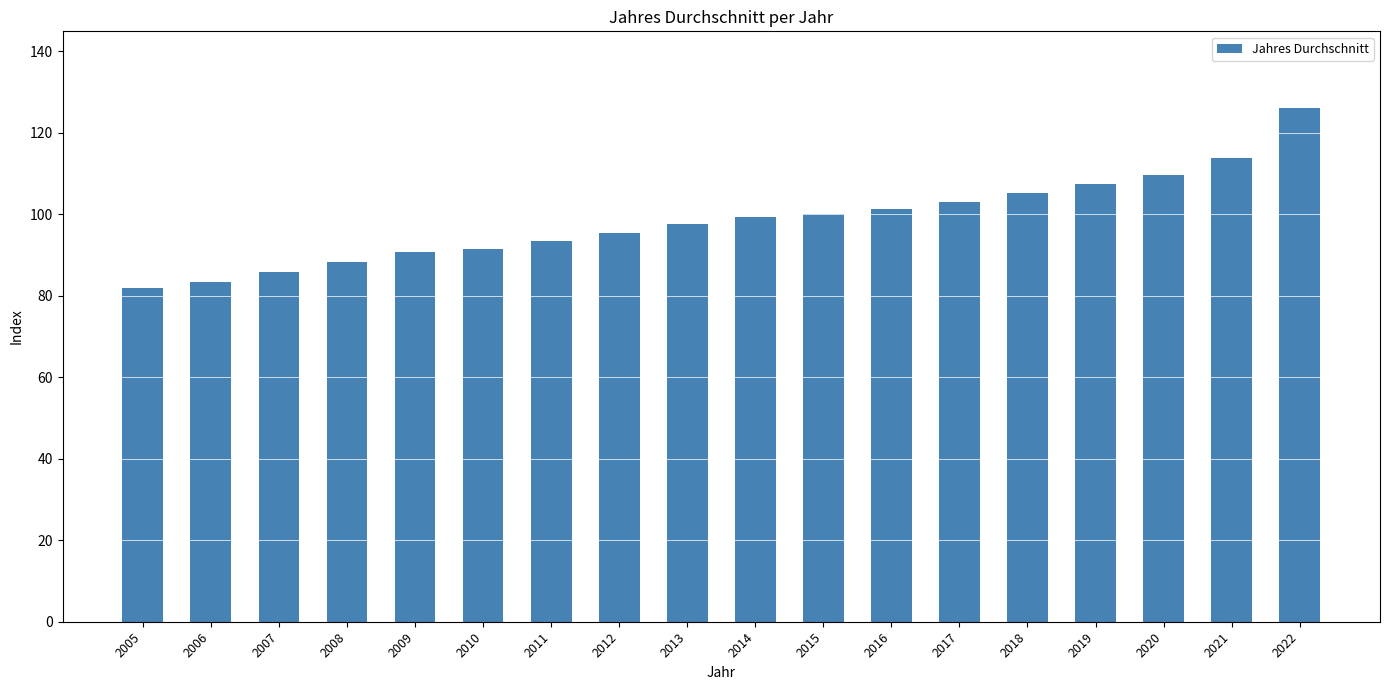

What is the difference between the maximum and minimum values?

44.1